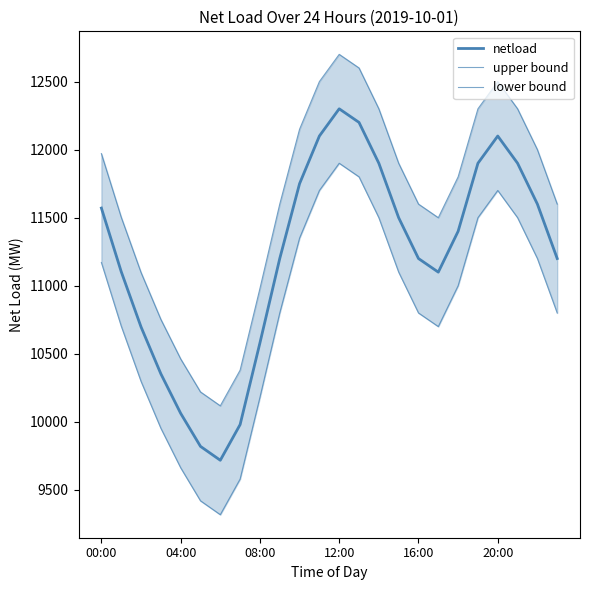

Is the value of upper bound at 8 greater than the value of lower bound at 19?

No